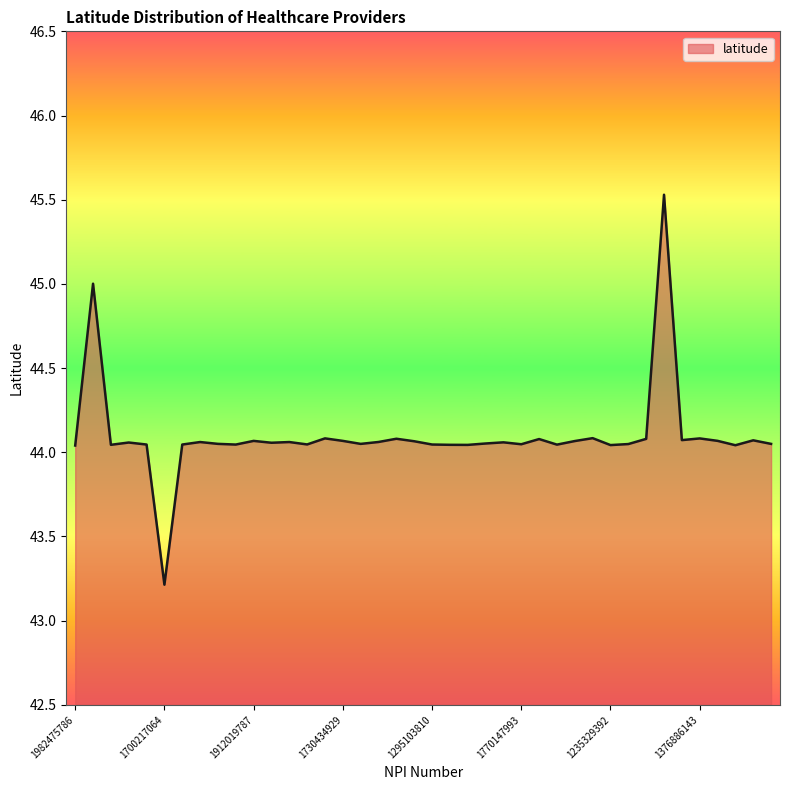

What is the minimum value shown in the chart?

43.2